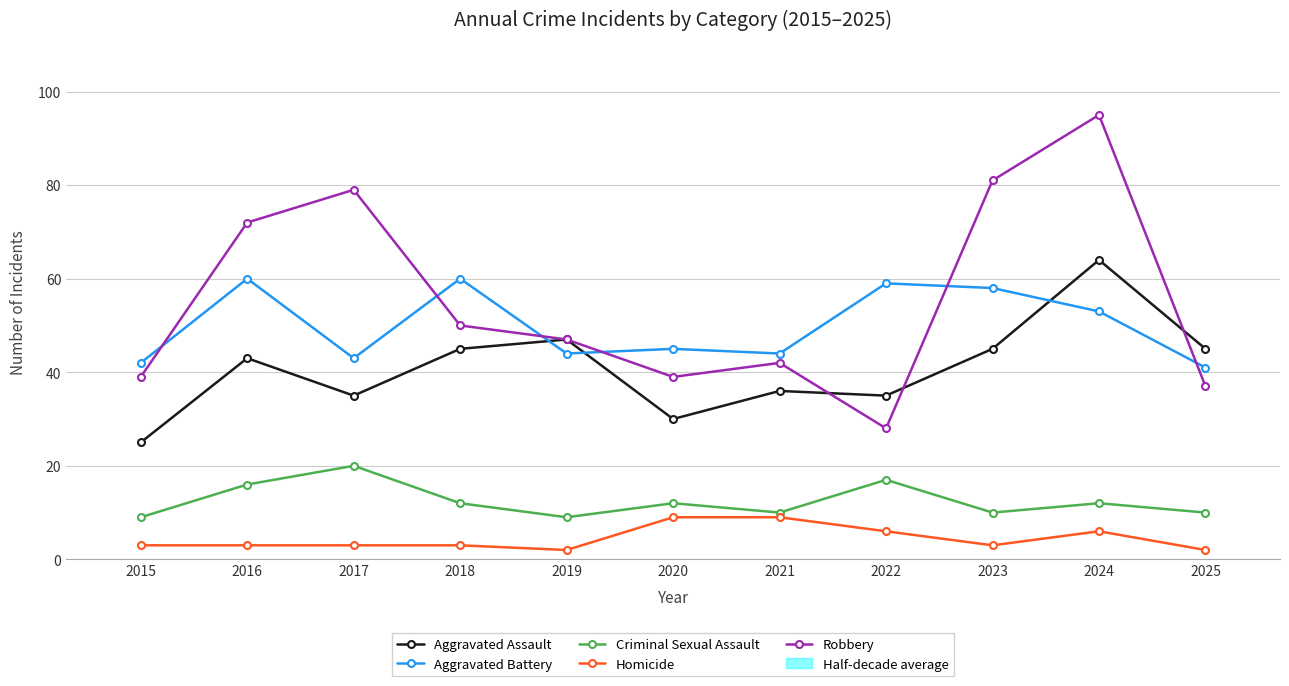

Which series changed the most between 2018 and 2024?

Robbery